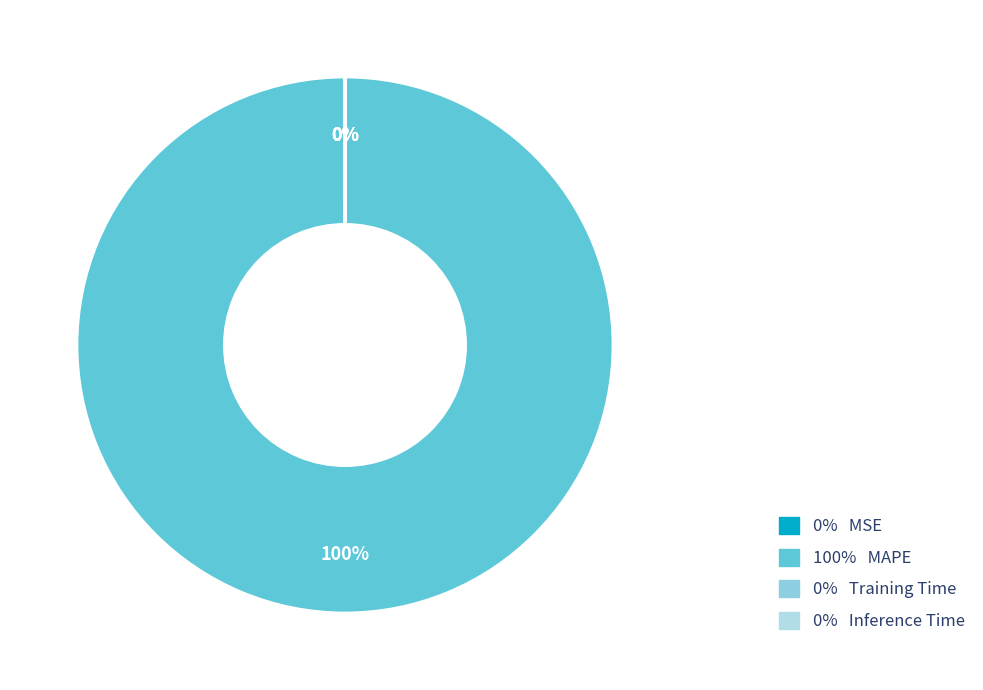

What is the smallest slice in the pie chart?

Training Time